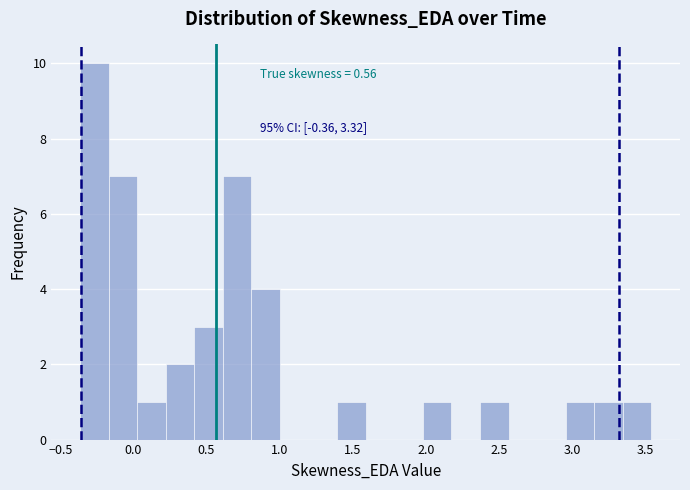

Around what value on the x-axis is the tallest bar? Give the approximate position of its centre, as read against the axis.

-0.25